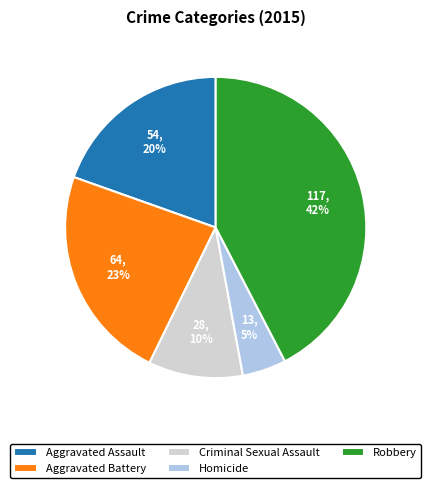

Which category has the smallest portion of the pie?

Homicide